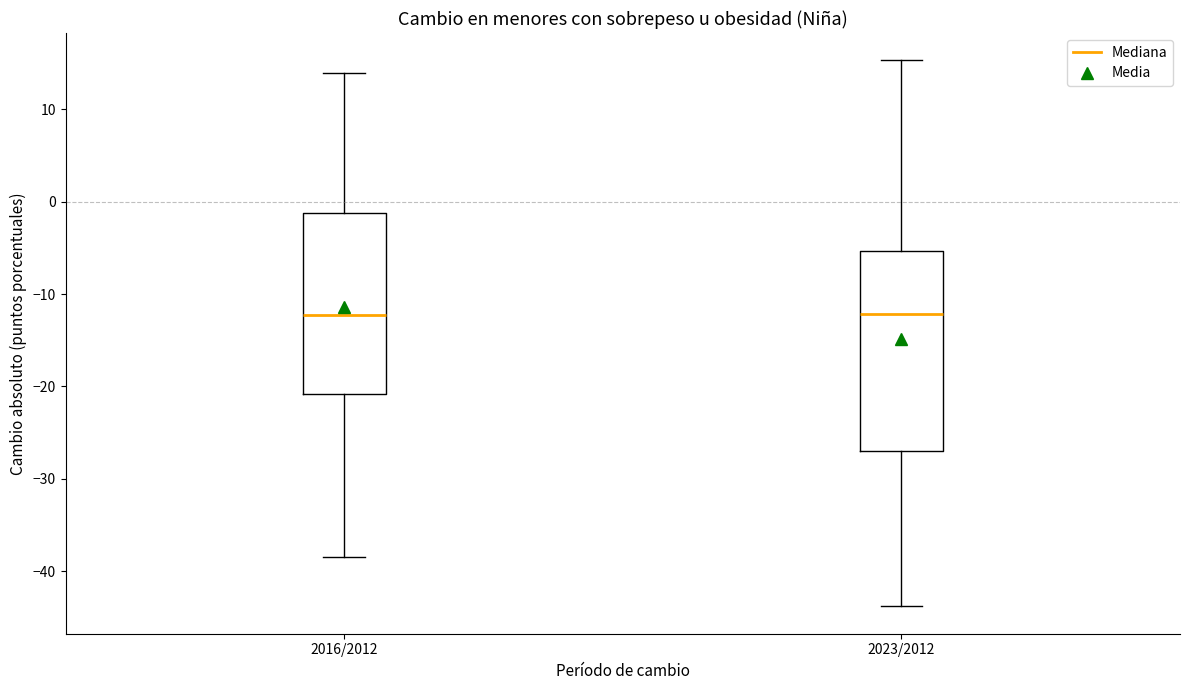

Reading left to right, transcribe this box plot: for each box, give where its median line is, the range the box spans, and where its two whiskers end, as read against the y-axis. The values are not printed on the chart, so give them approximately, as read against the axis.

2016/2012: median -12, box -21 to -1, whiskers -38 to 14
2023/2012: median -12, box -27 to -5, whiskers -44 to 15